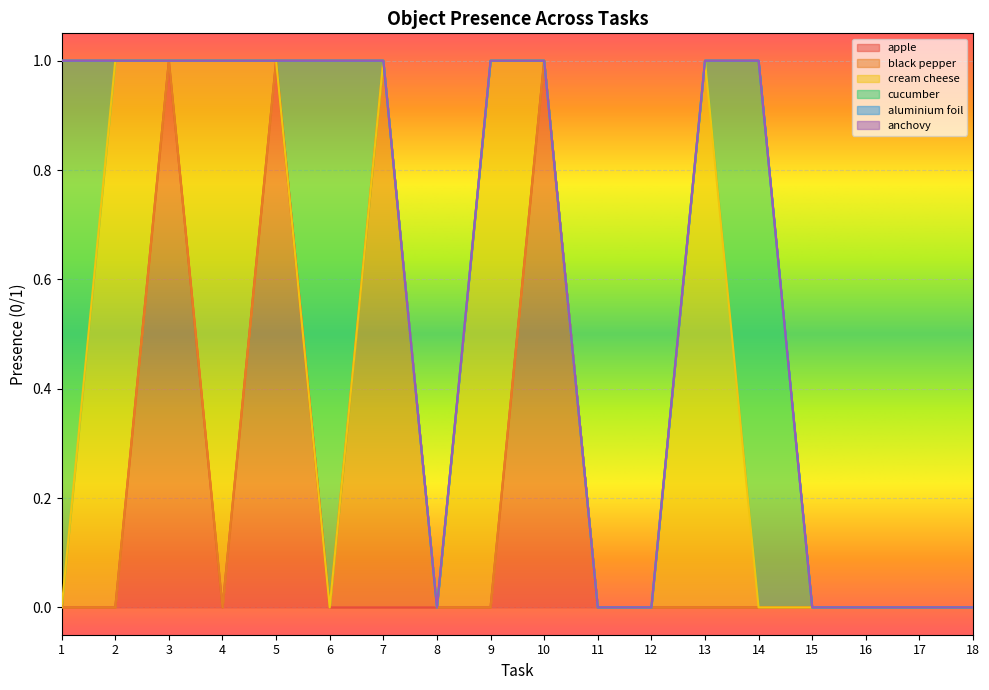

How many apple values are between 0 and 1?

18